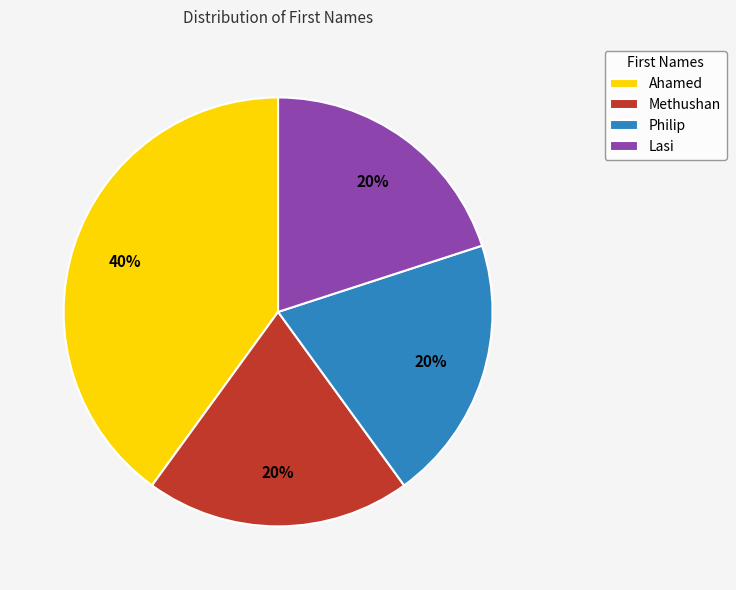

How many slices are in this pie chart?

4